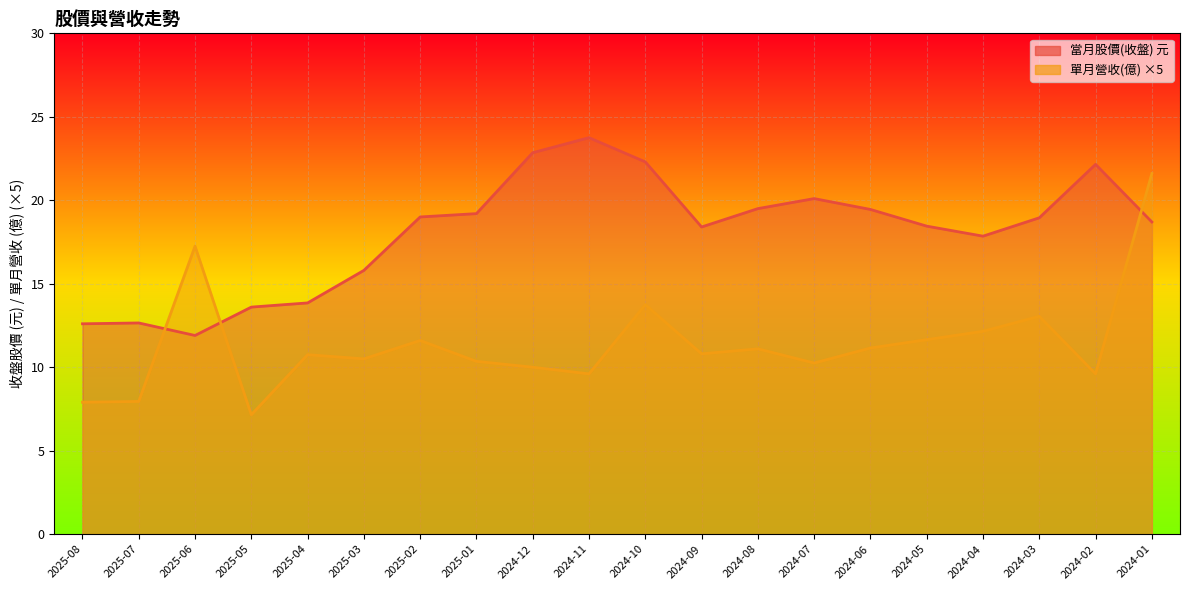

The 當月股價(收盤) series shows 10.5 at 2024-04. True or false?

False